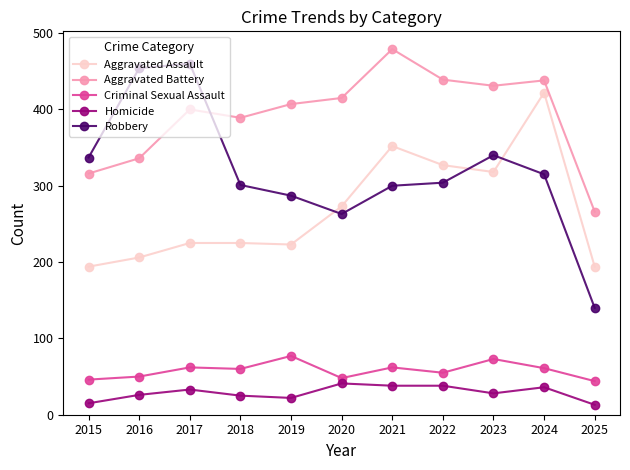

What is the difference between the maximum and minimum values in the Robbery series?

320